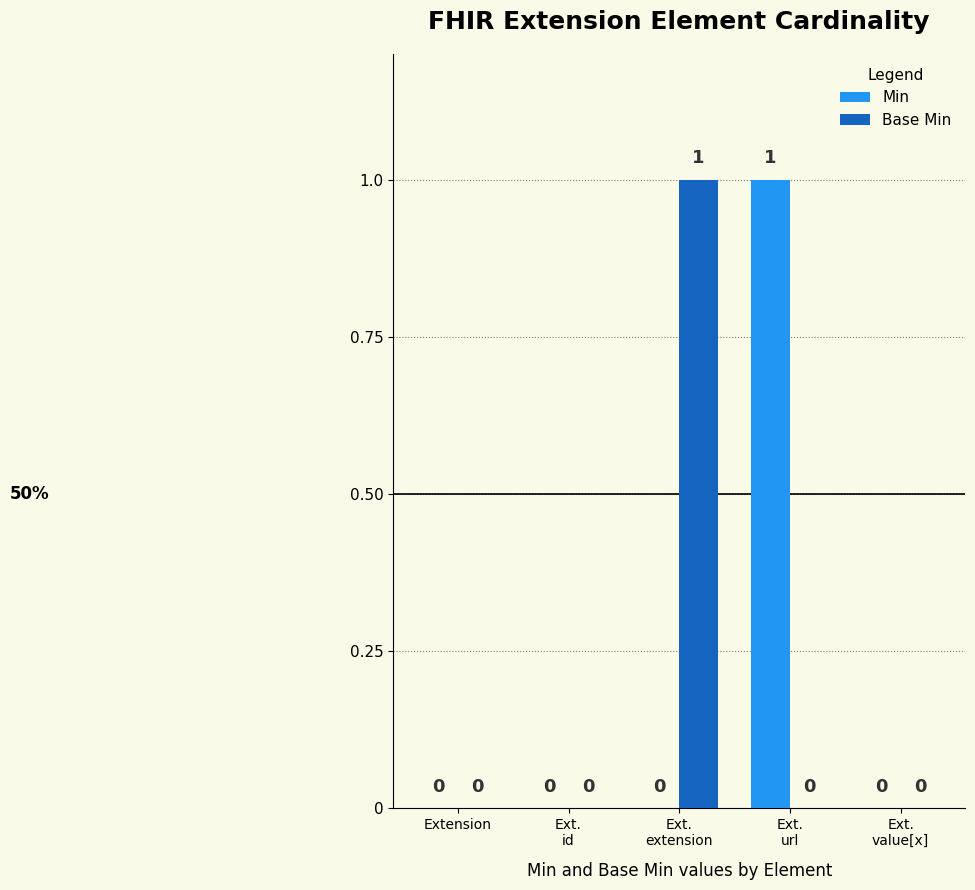

What is the highest value of the Base Min series?

1